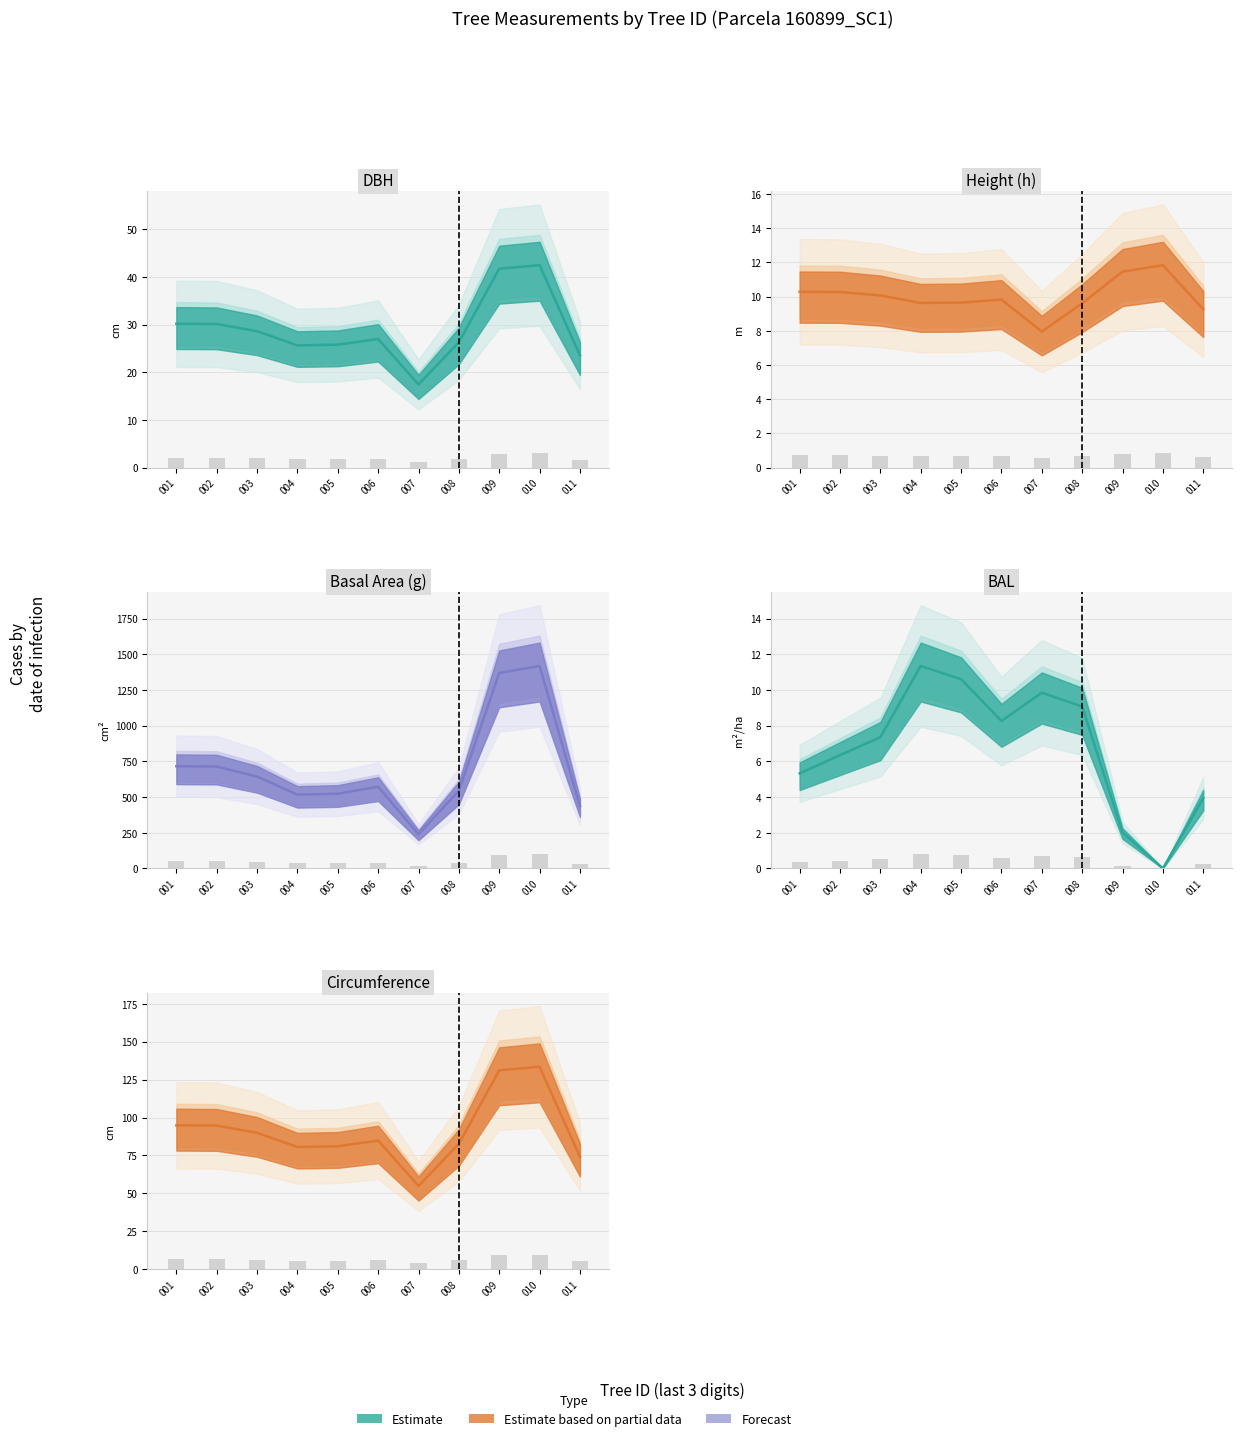

Are the bars grouped side by side (vs. stacked)?

Yes